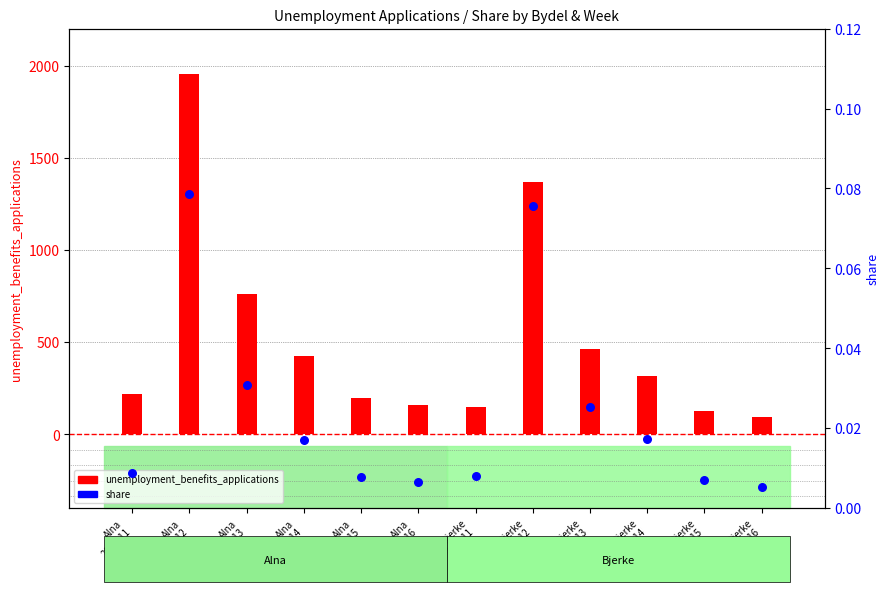

What is the total value across all series at Alna
2020-16?

162.0